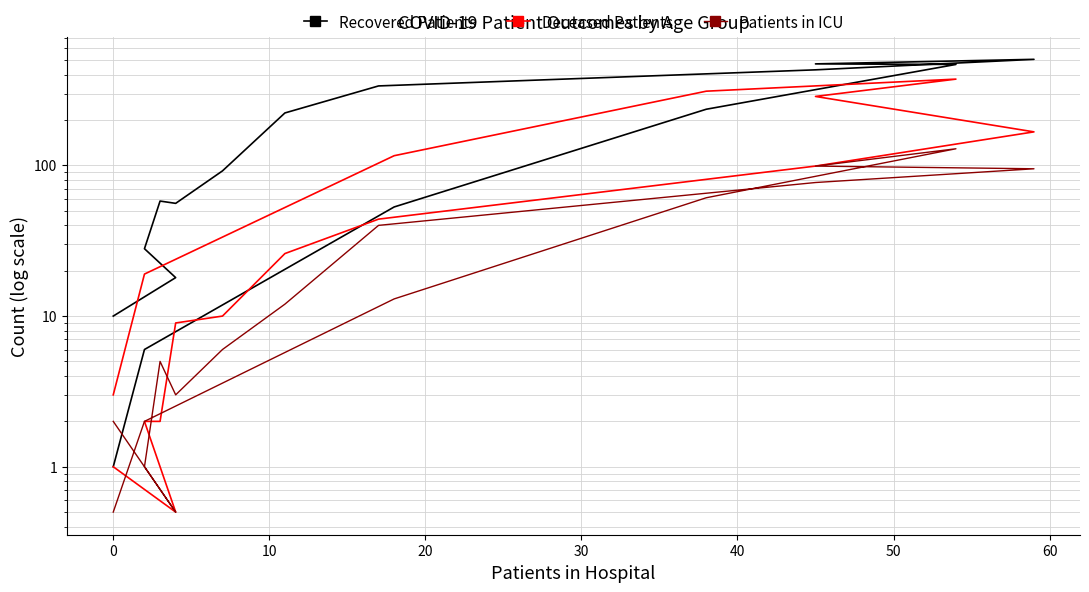

List the labels in order of Patients in ICU value, smallest first.

0, 15, 10, −10, 14, 30, 20, 40, 50, 13, 60, 12, 70, 9, 10, 11